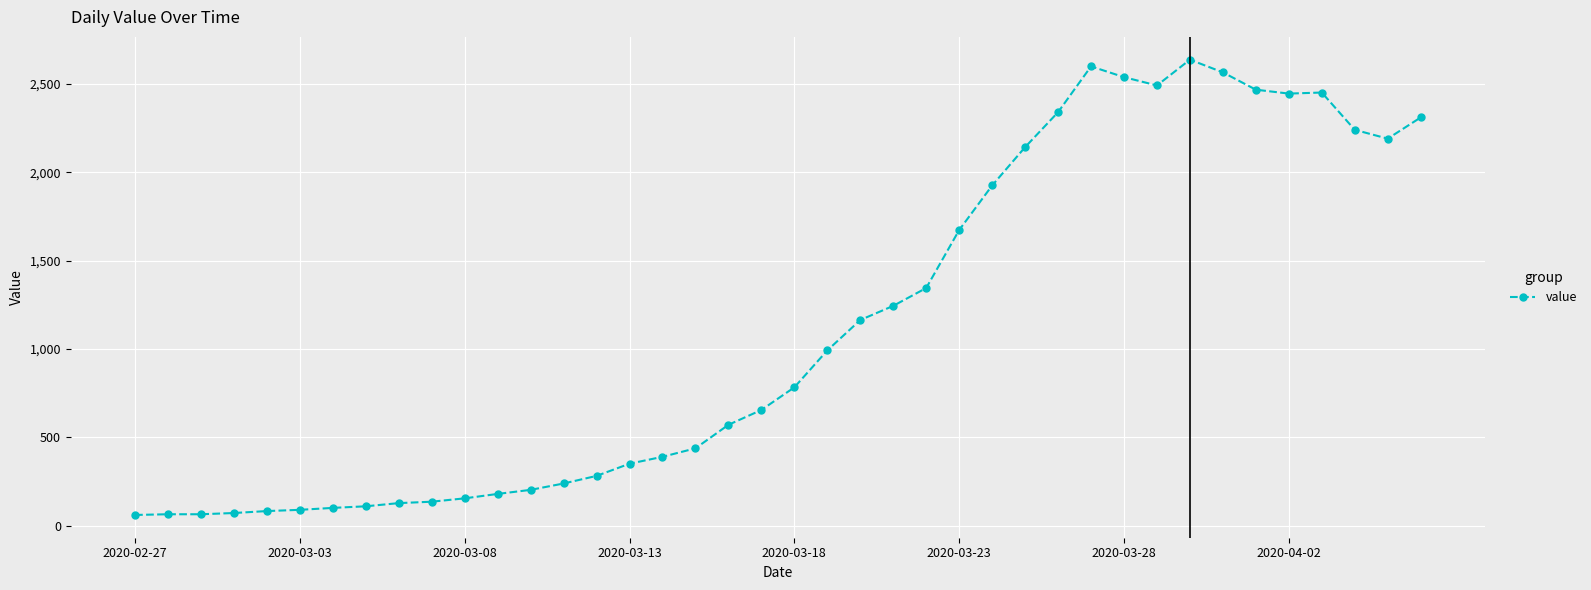

True or false: there are more than 1 points higher than both neighbors.

True